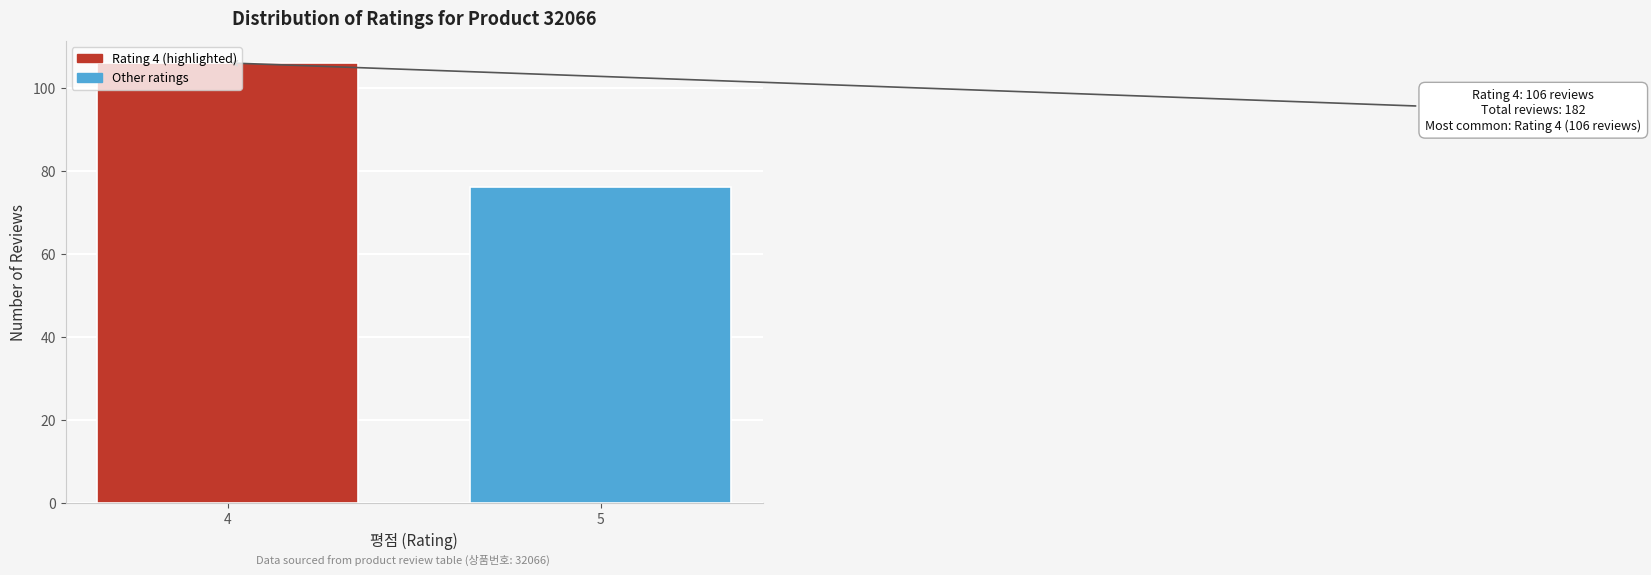

What is the value of the 2nd bar from the left?

76